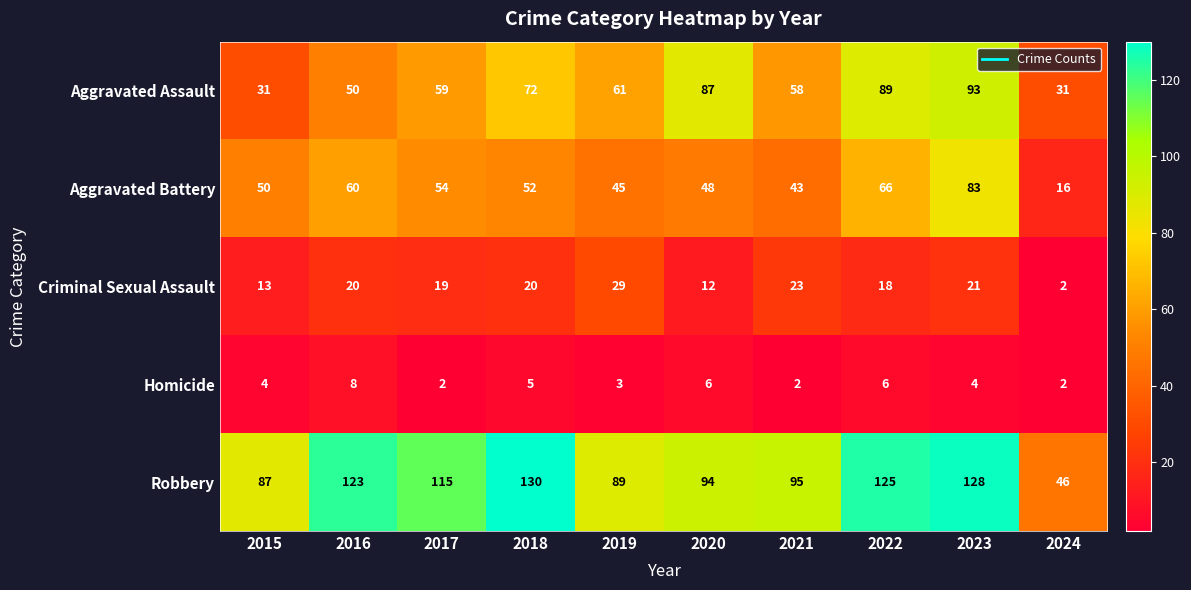

What is the difference between the second highest and second lowest values in the Homicide series?

4